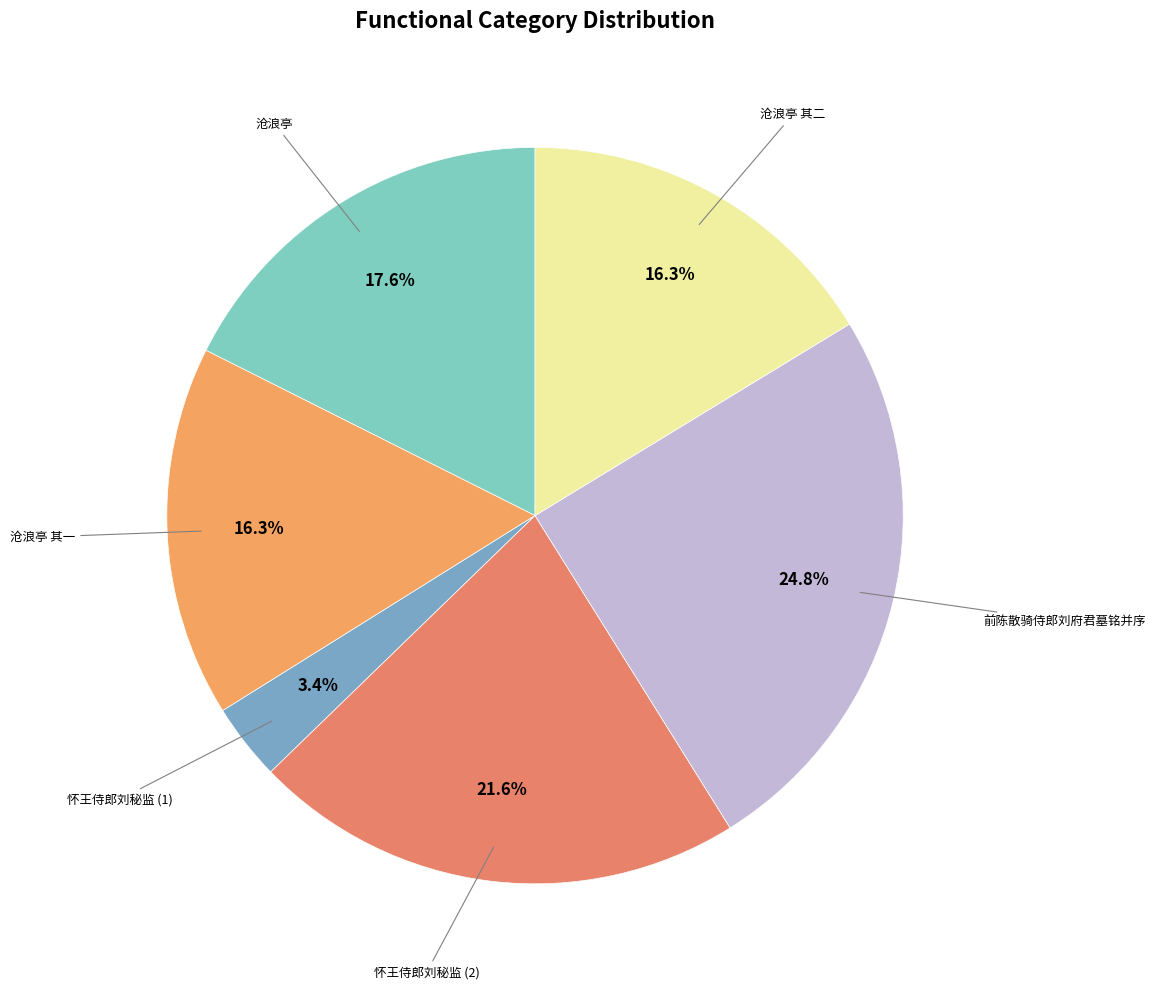

Is there any slice that represents more than half of the pie?

No